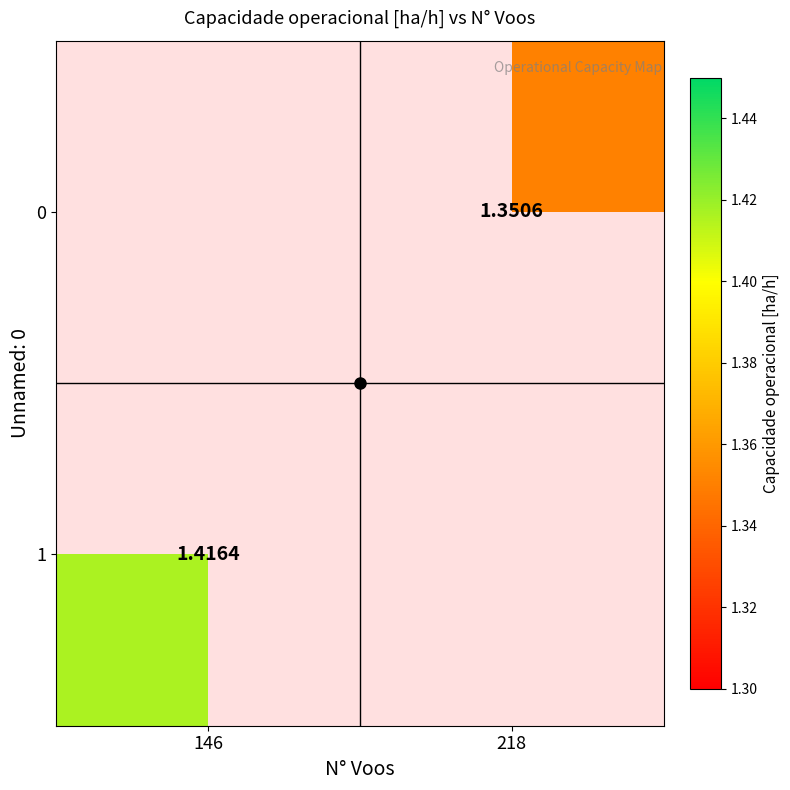

What is the lowest value of the 1 series?

1.4